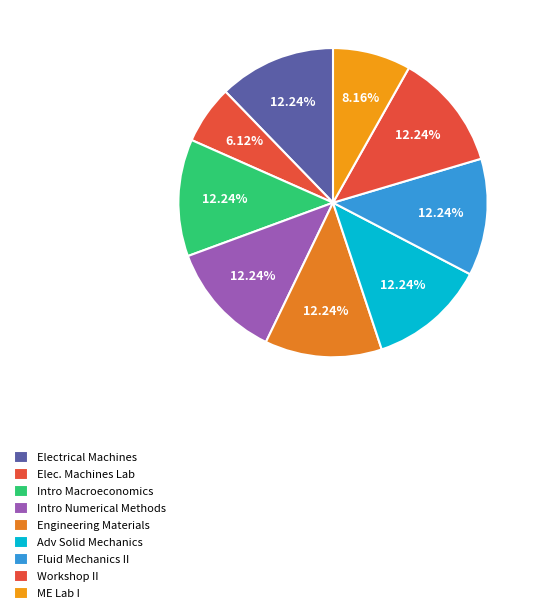

Count the number of slices in the pie.

9